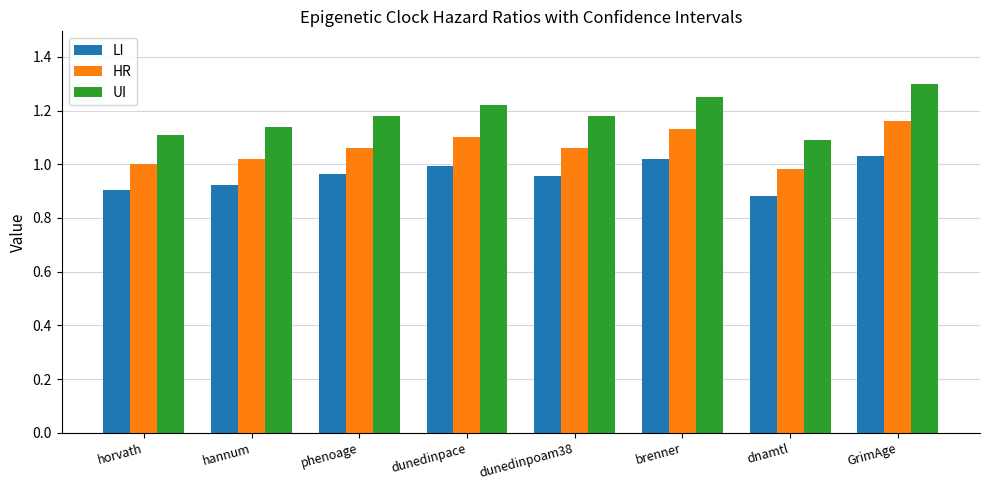

Which series has the widest spread of values?

UI